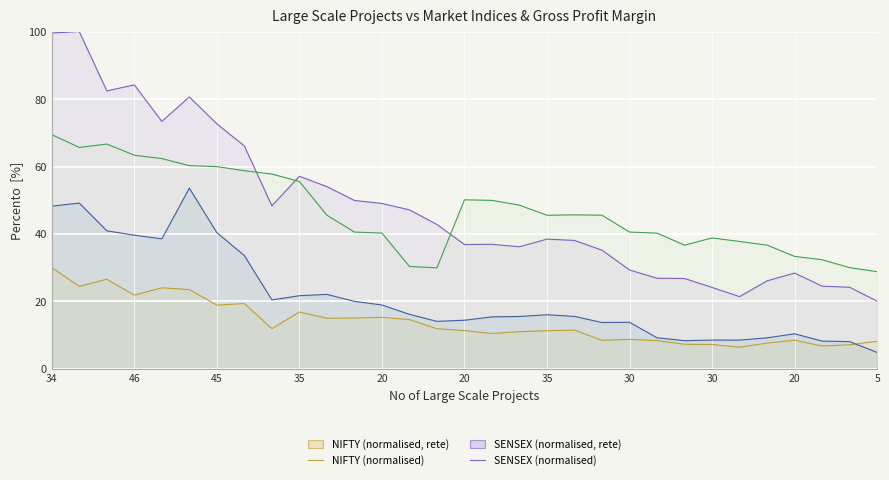

Which series has the largest total across all categories?

SENSEX